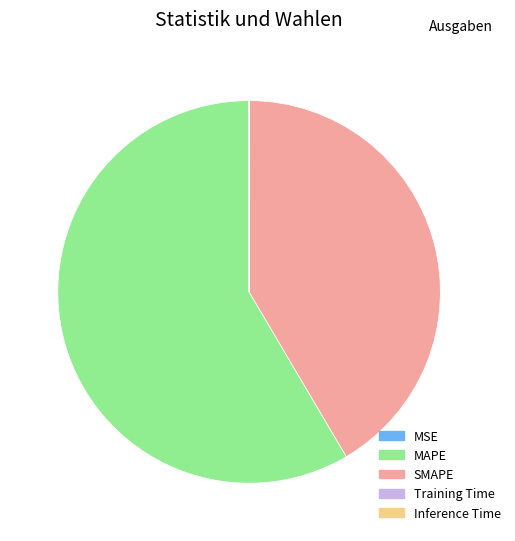

True or false: SMAPE accounts for 54% of the total.

False